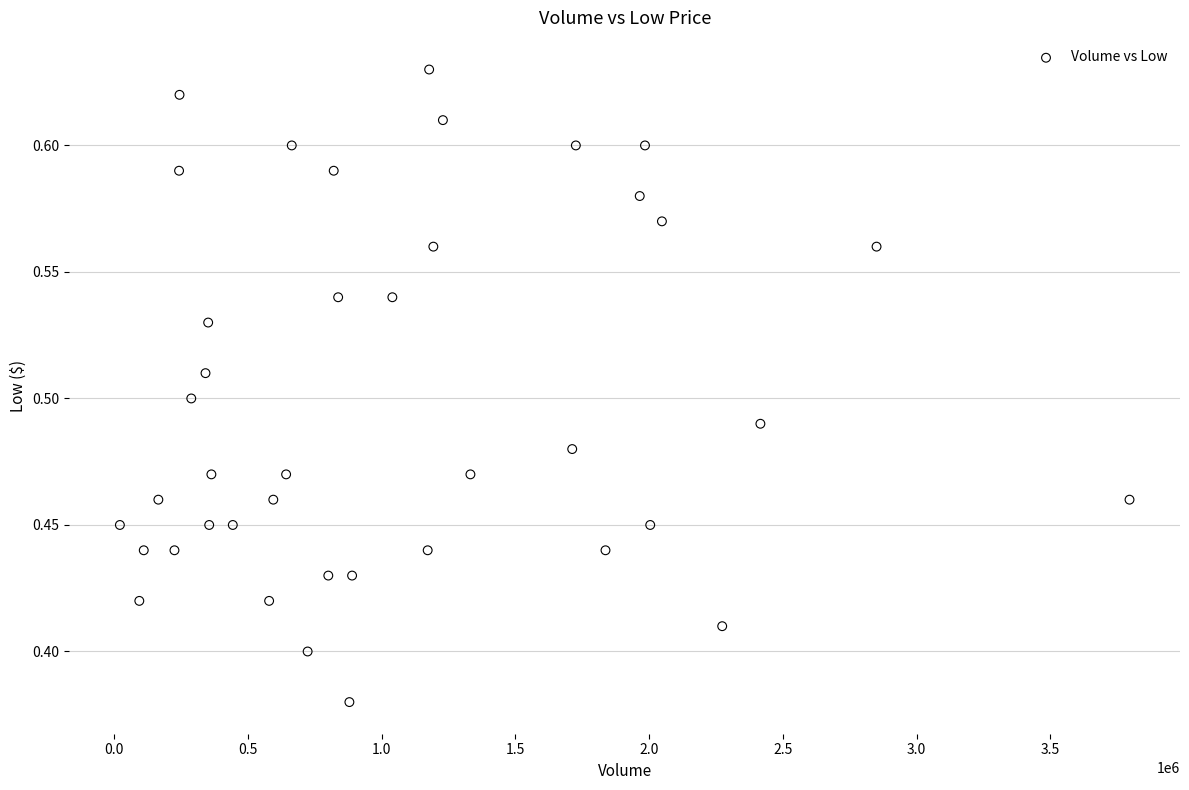

What is the range of X values (max minus min)?

3773600.0